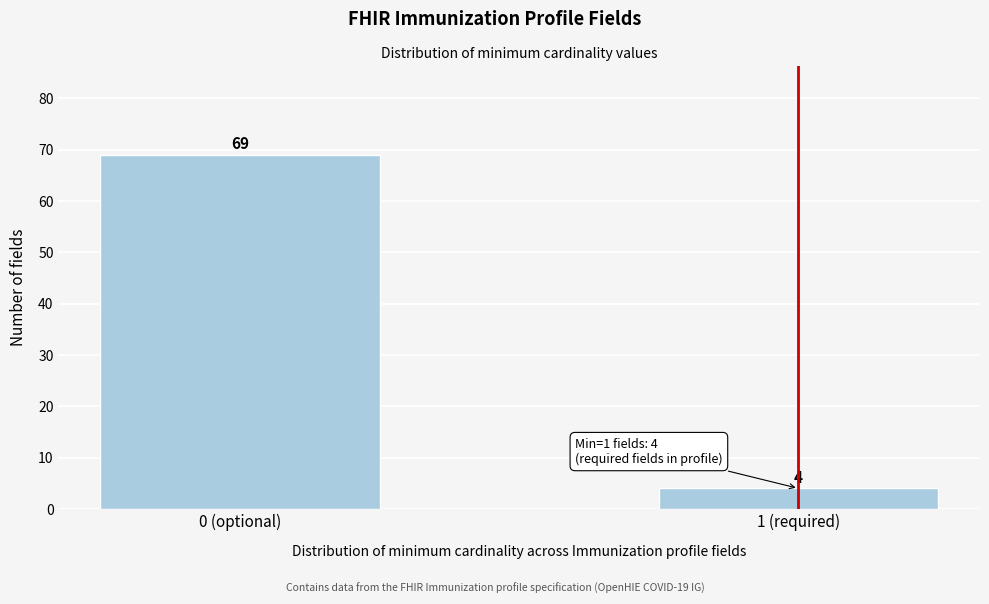

Reading right to left, list all the values displayed in this chart.

4	69